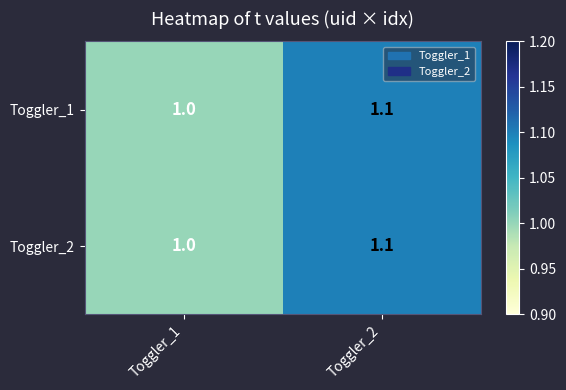

Which label corresponds to the smallest value in the chart?

Toggler_1